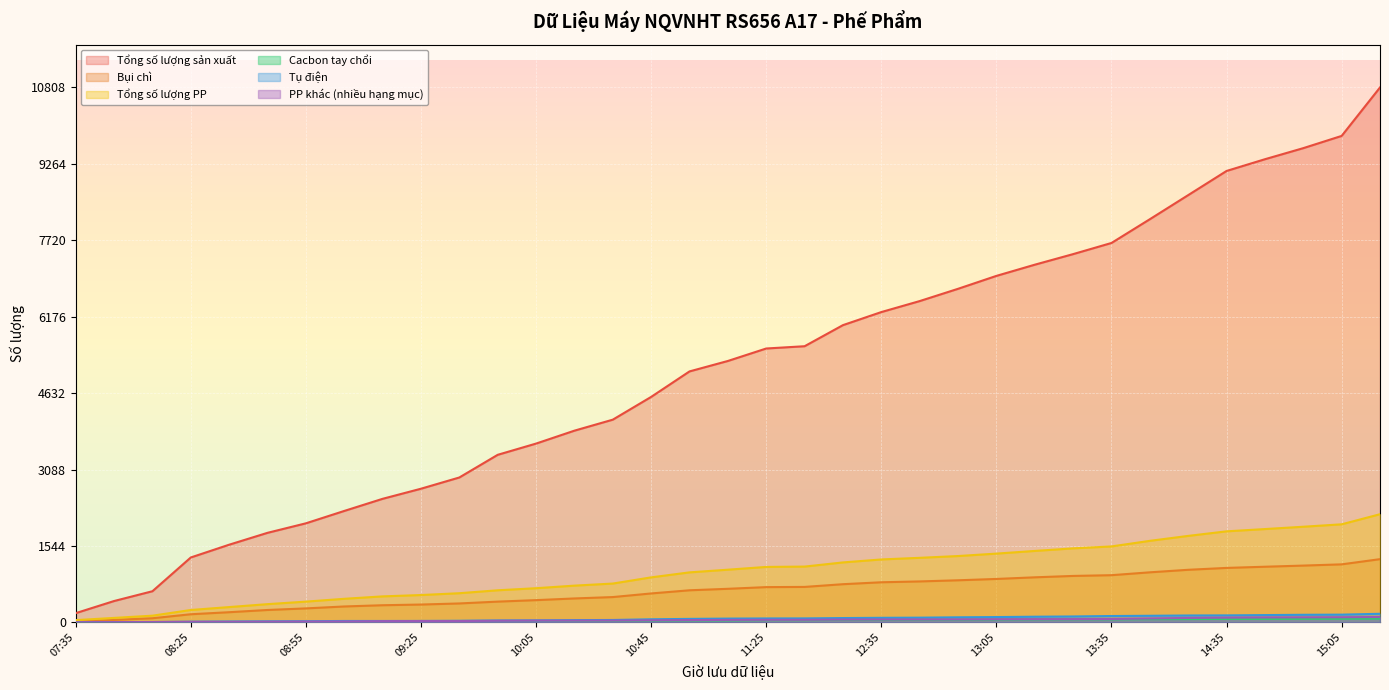

Is the value of Tụ điện at 09:35 greater than the value of Cacbon tay chổi at 11:15?

No